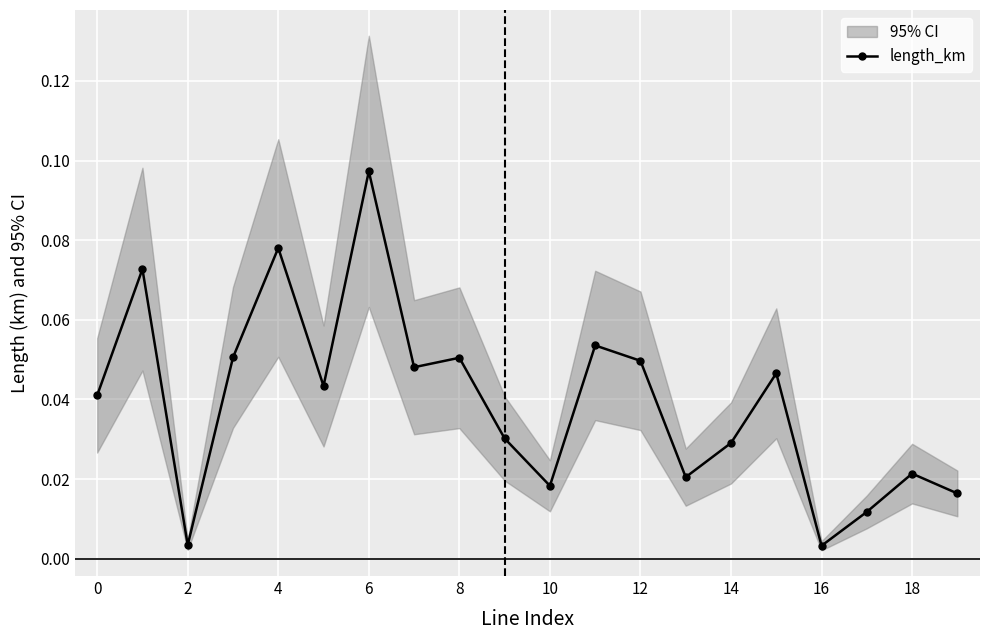

Where is the first local minimum for length_km?

2